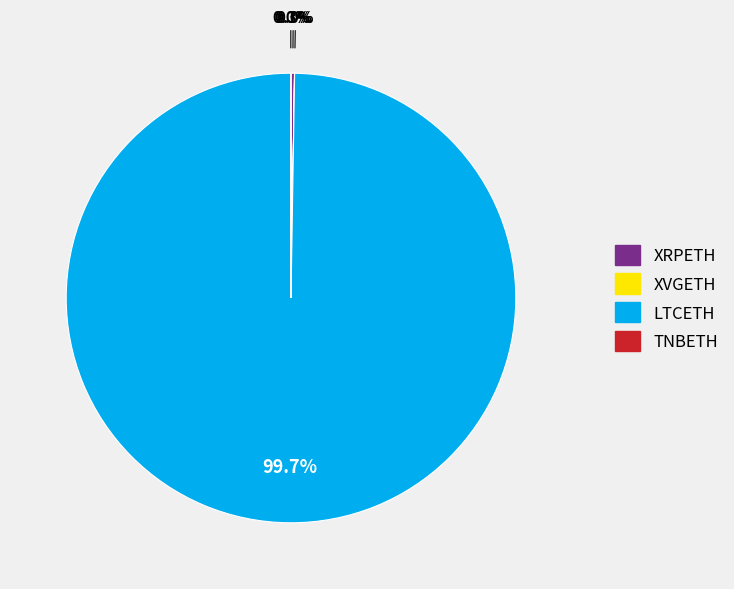

How much of the chart is everything except LTCETH?

0.3%